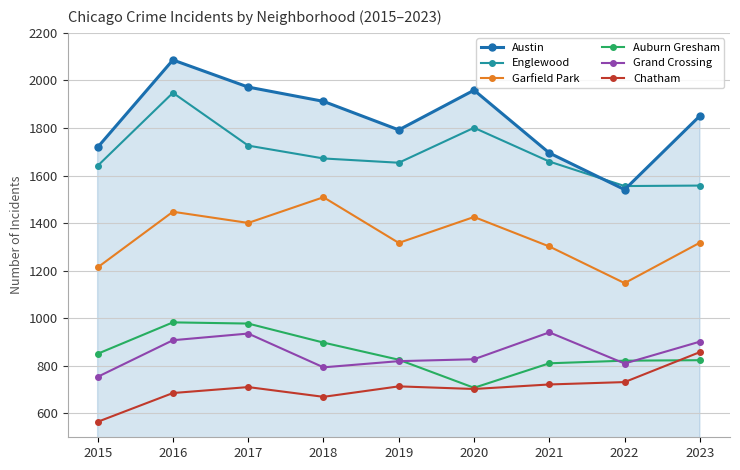

True or false: Austin and Garfield Park cross at least once.

False